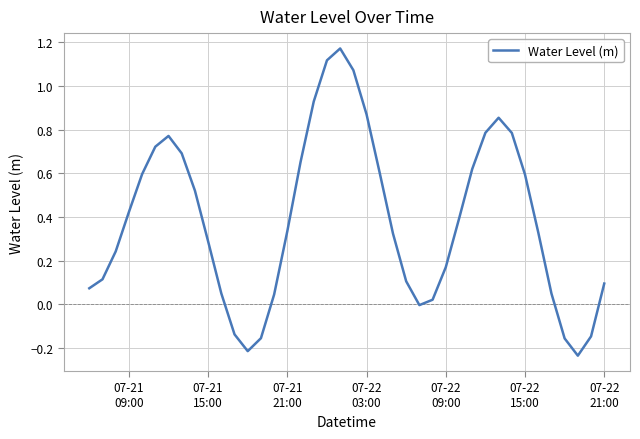

True or false: there are more than 2 points higher than both neighbors.

True